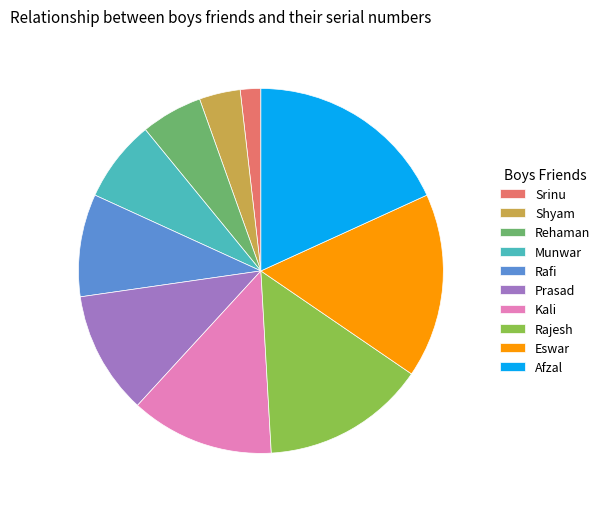

The Munwar slice represents 7% of the pie. True or false?

True